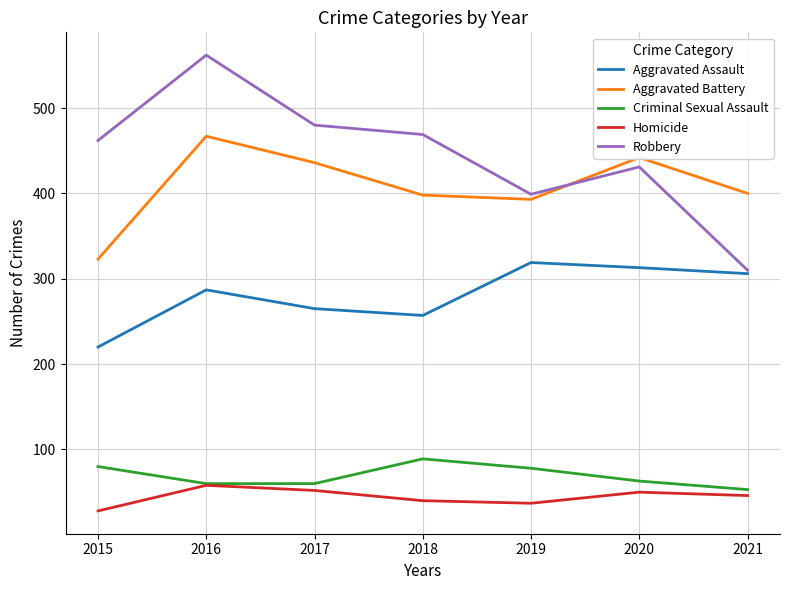

The value of Aggravated Assault at 2017 is 265. True or false?

True